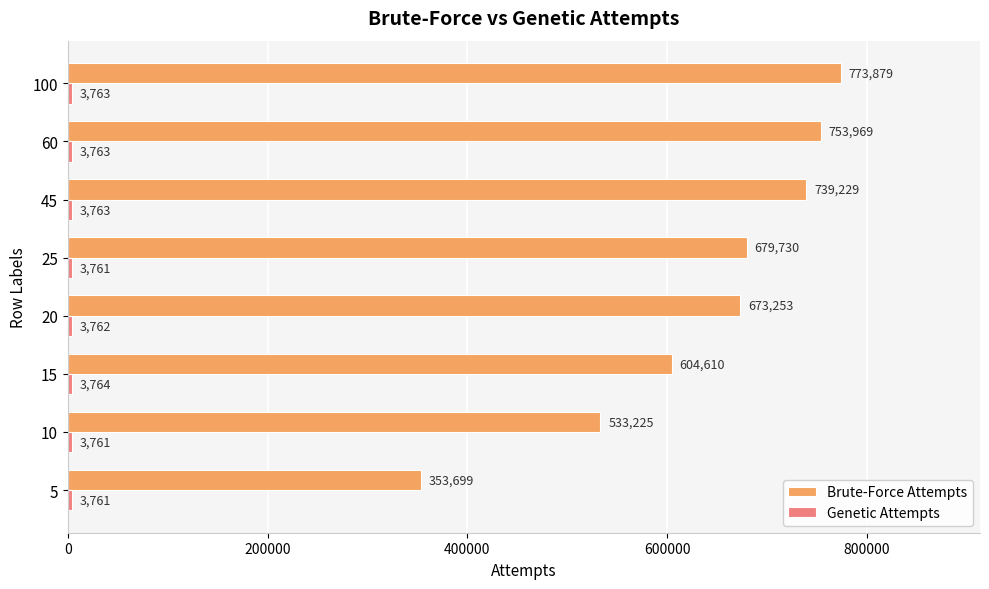

At how many categories does at least one series exceed 47206?

8